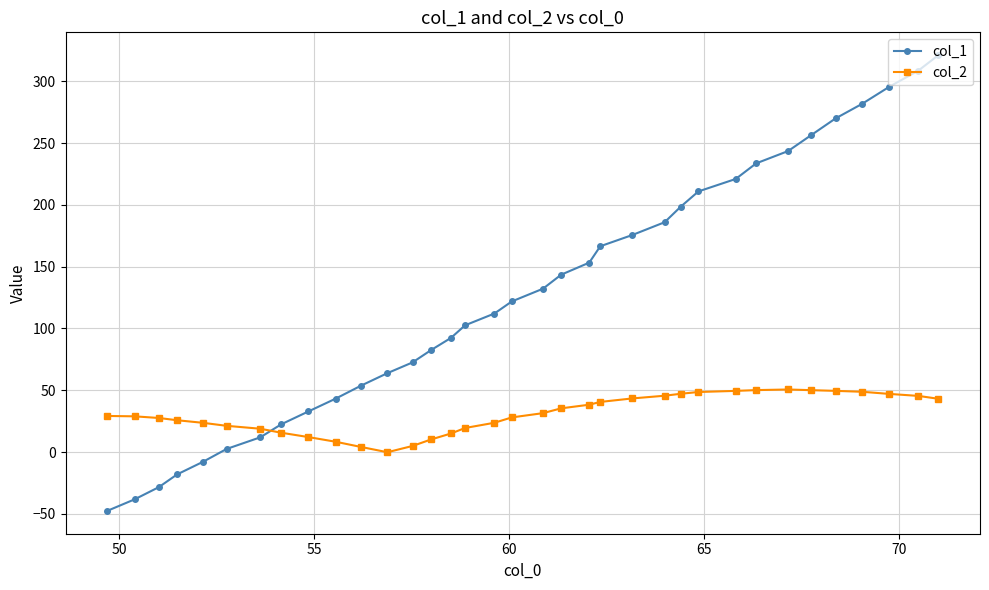

What is the value of the col_2 point at the 9th from the left?

12.1